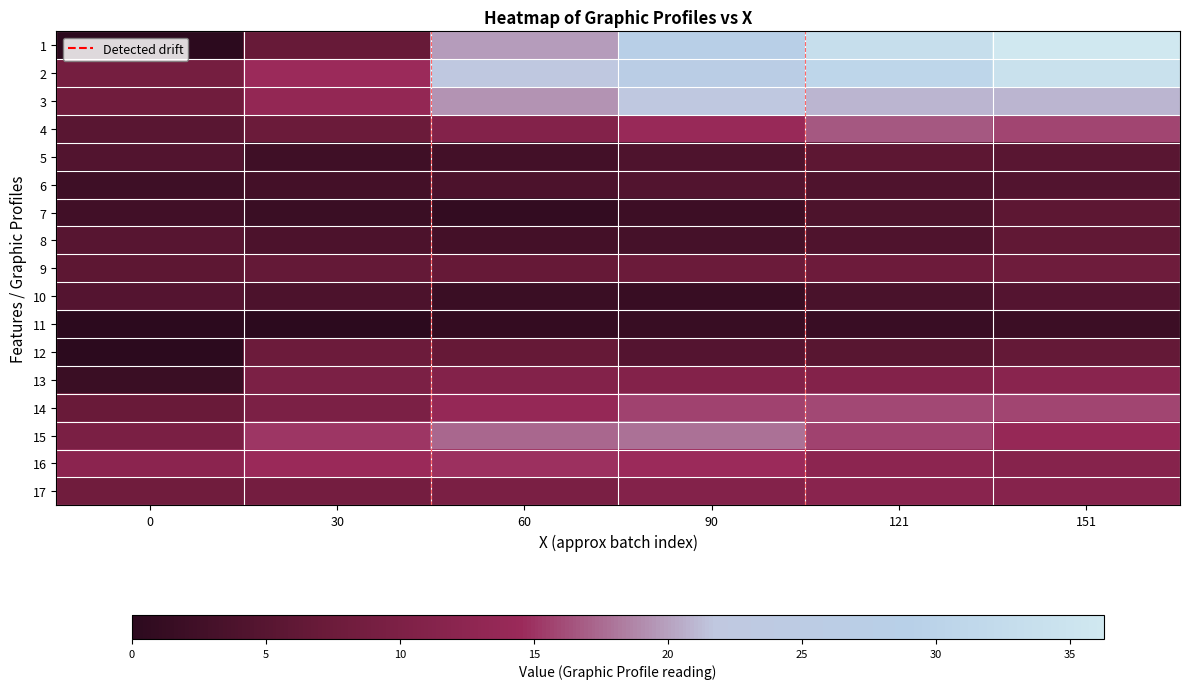

Reading left to right, list all the values displayed in this chart.

1: 0=0.0	30=6.9	60=19.8	90=28.6	121=33.4	151=36.3
2: 0=8.9	30=14.5	60=22.1	90=27.1	121=31.0	151=34.4
3: 0=8.1	30=13.3	60=19.4	90=21.9	121=21.0	151=20.9
4: 0=5.3	30=7.3	60=11.0	90=14.2	121=16.7	151=15.9
5: 0=4.5	30=2.4	60=2.7	90=4.1	121=5.7	151=5.3
6: 0=2.2	30=2.9	60=3.8	90=4.4	121=4.1	151=4.5
7: 0=2.5	30=1.8	60=0.9	90=2.1	121=3.9	151=5.8
8: 0=5.0	30=3.8	60=2.9	90=3.0	121=4.2	151=6.2
9: 0=5.8	30=6.7	60=6.7	90=7.3	121=7.7	151=7.9
10: 0=4.8	30=3.8	60=1.8	90=1.5	121=3.5	151=4.8
11: 0=0.0	30=0.0	60=1.1	90=1.6	121=1.6	151=1.9
12: 0=0.0	30=7.6	60=6.8	90=4.7	121=5.1	151=6.5
13: 0=1.8	30=9.9	60=11.0	90=11.0	121=11.0	151=11.9
14: 0=7.2	30=9.9	60=13.6	90=15.6	121=16.0	151=15.8
15: 0=9.5	30=15.2	60=17.4	90=17.7	121=15.7	151=13.8
16: 0=12.1	30=14.4	60=14.9	90=14.5	121=12.4	151=11.4
17: 0=8.2	30=8.7	60=9.6	90=11.0	121=11.9	151=11.4